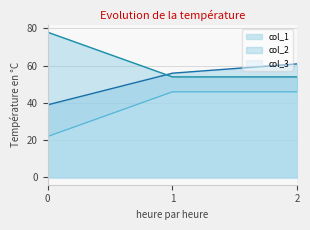

Which series has the largest range (max minus min)?

col_2